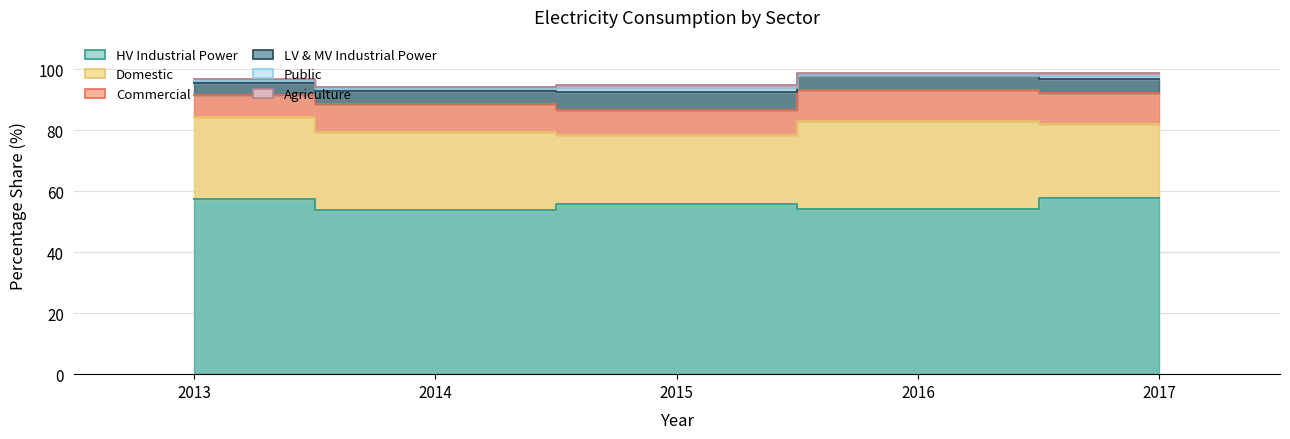

What is the minimum value shown in the chart?

0.1